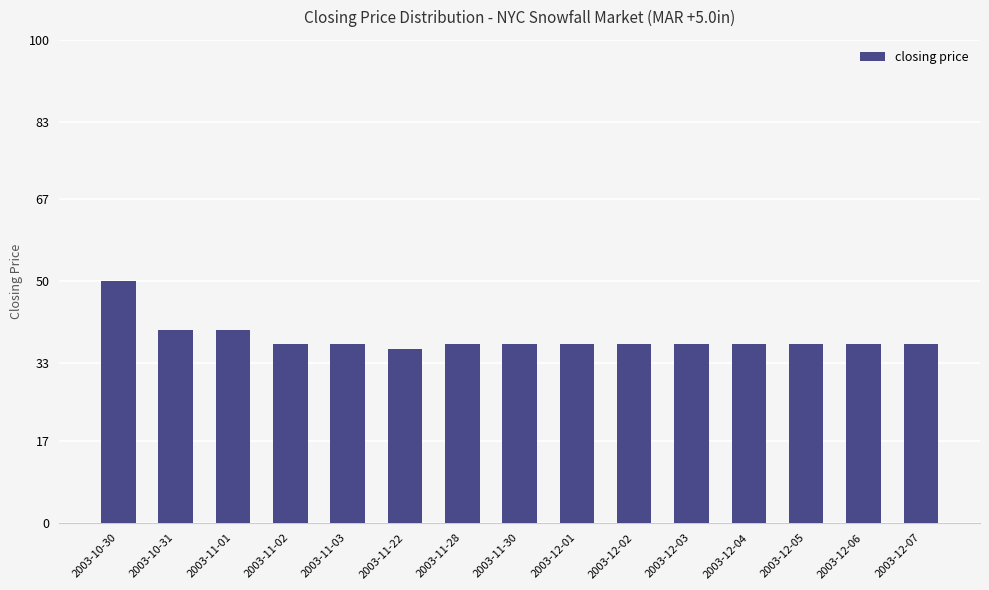

What is the approximate value at 2003-11-01?

40